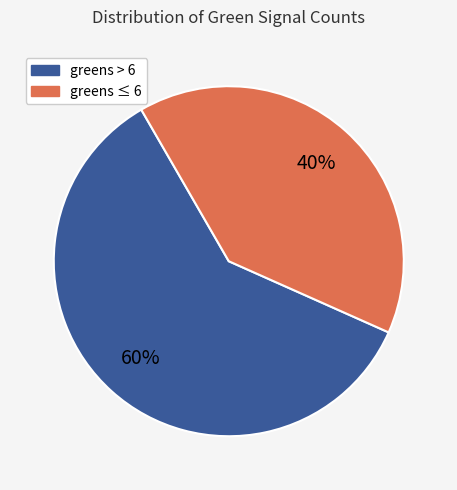

To the nearest percent, what is the difference between the largest and smallest slice percentages?

20%